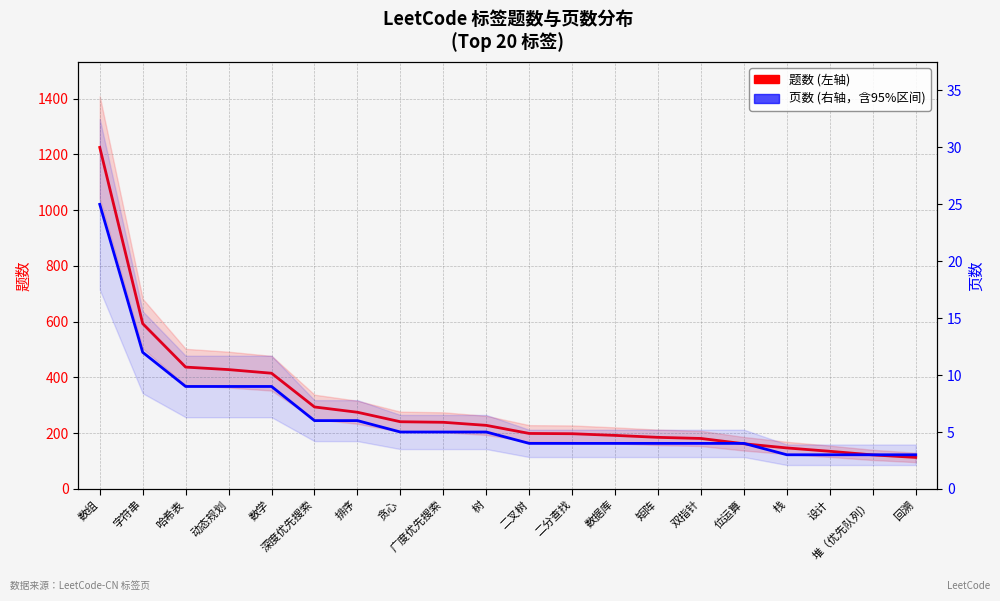

Which series changed the most between 哈希表 and 位运算?

题数